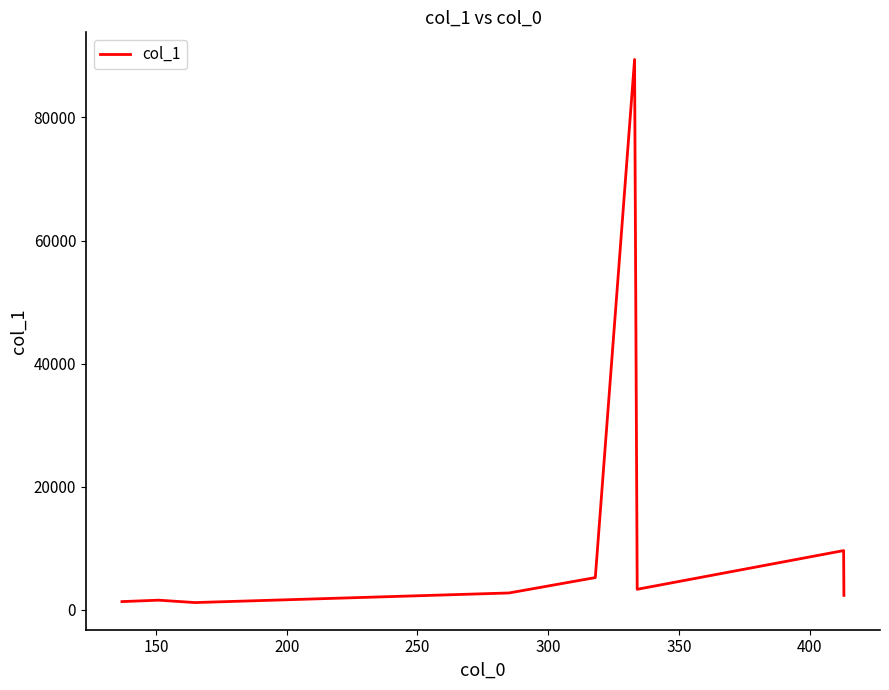

What is the difference between the maximum and minimum values?

88238.7